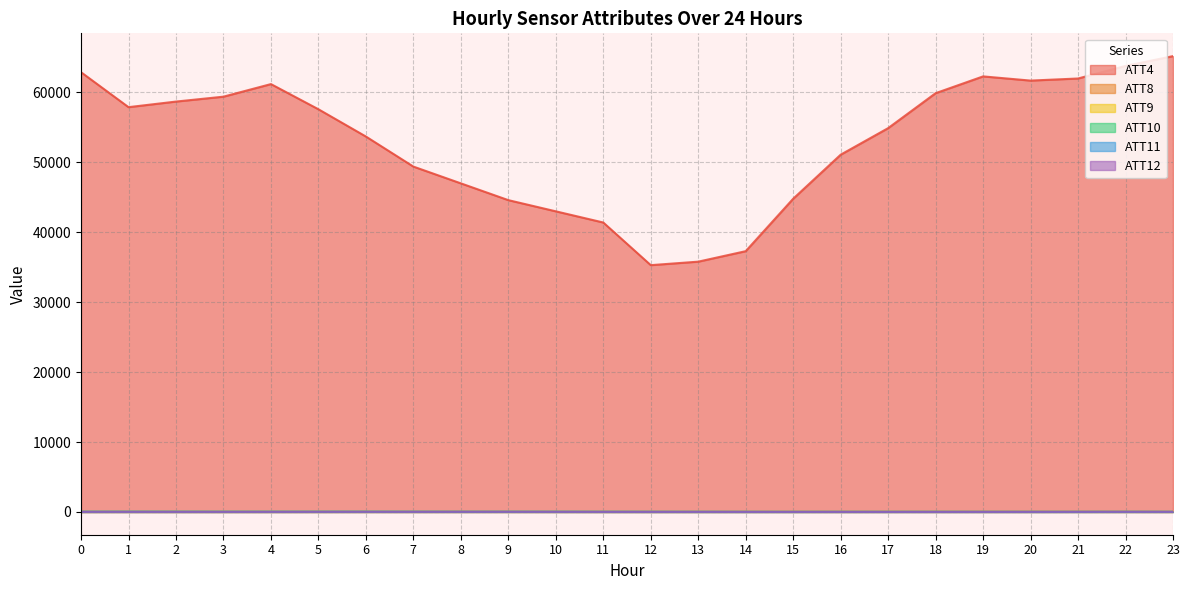

How many values in the ATT9 series exceed 27?

13